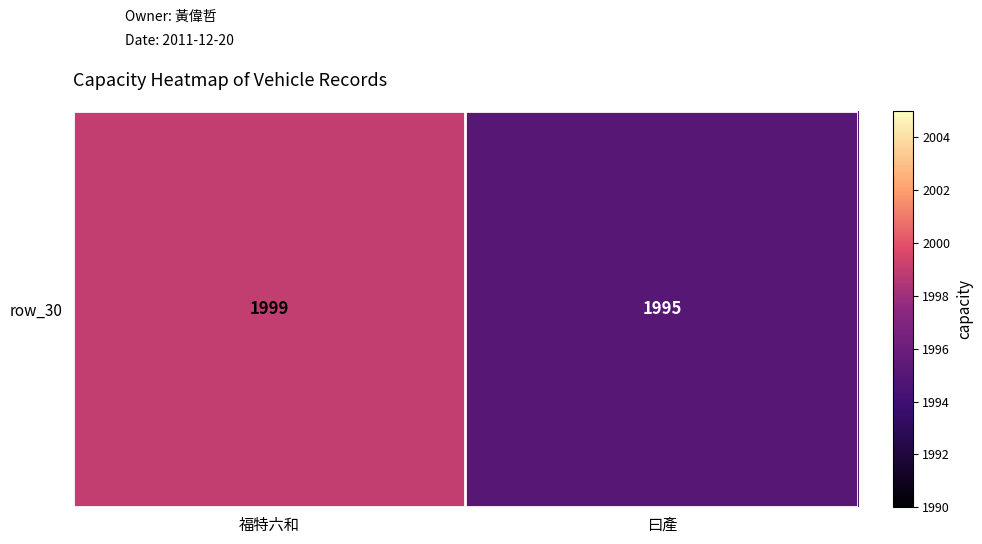

Reading left to right, extract all data points from this chart.

福特六和=1999	曰產=1995